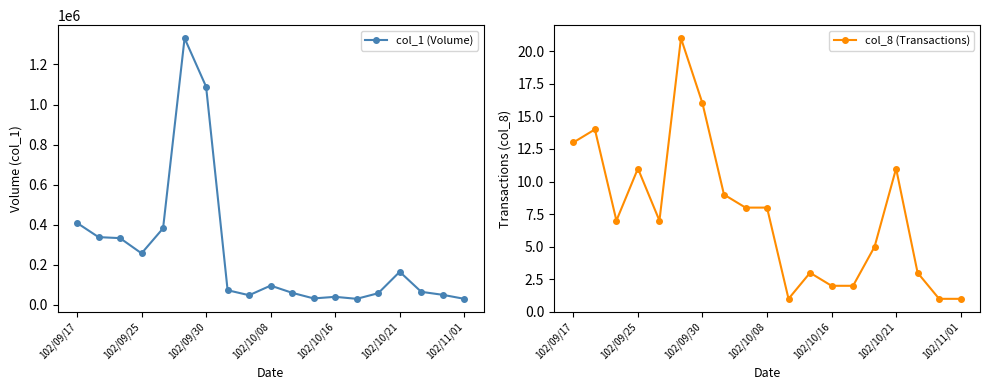

What value does the col_1 (Volume) series have at 102/10/08, to the nearest 100?

96000